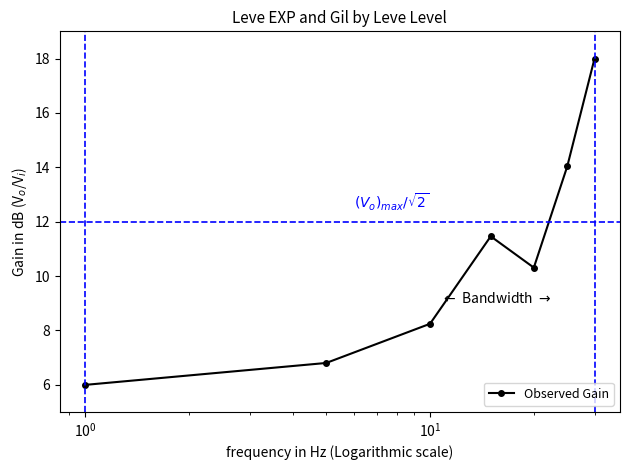

What is the difference between the maximum and minimum values?

12.0